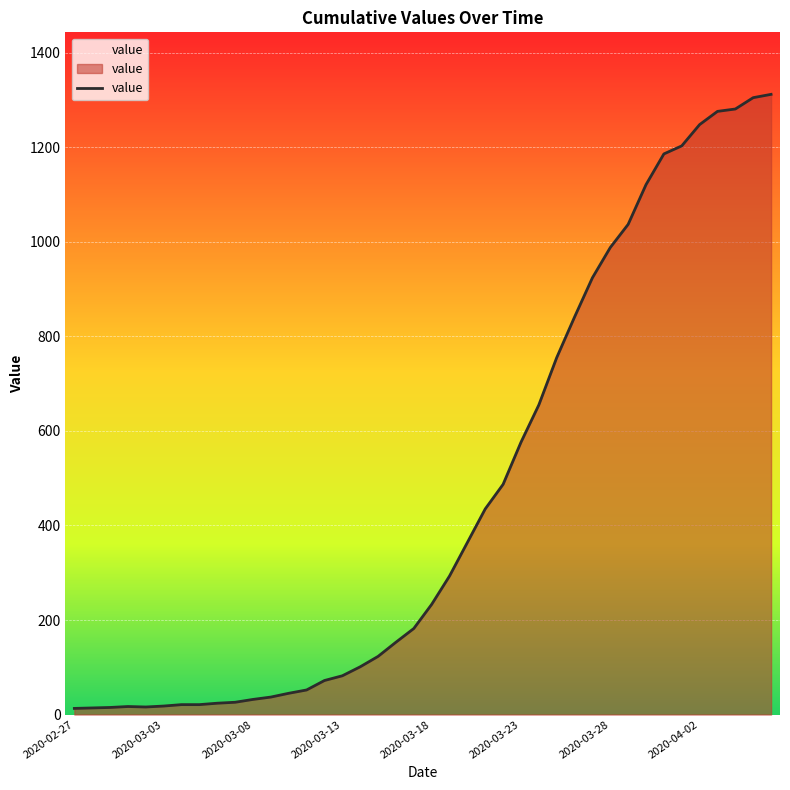

What is the maximum value shown in the chart?

1312